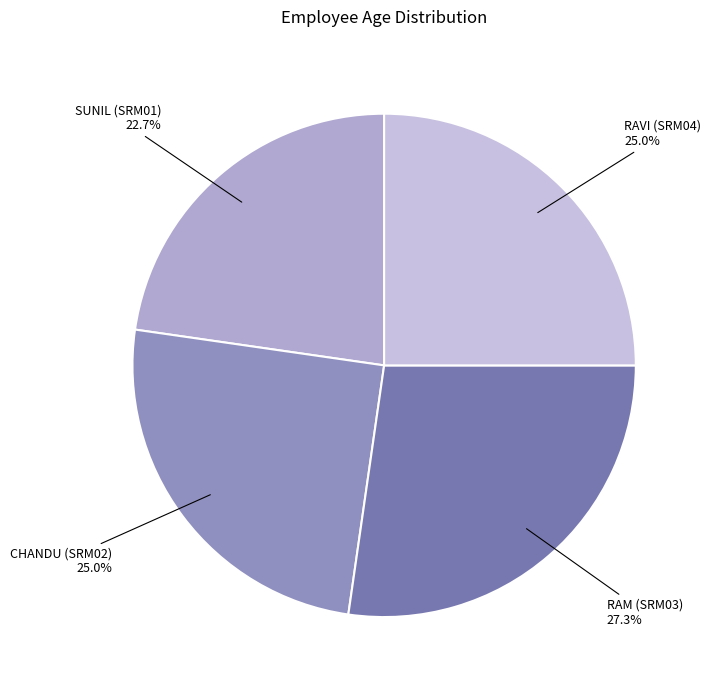

Rank the categories by value from lowest to highest.

SUNIL (SRM01), CHANDU (SRM02), RAVI (SRM04), RAM (SRM03)